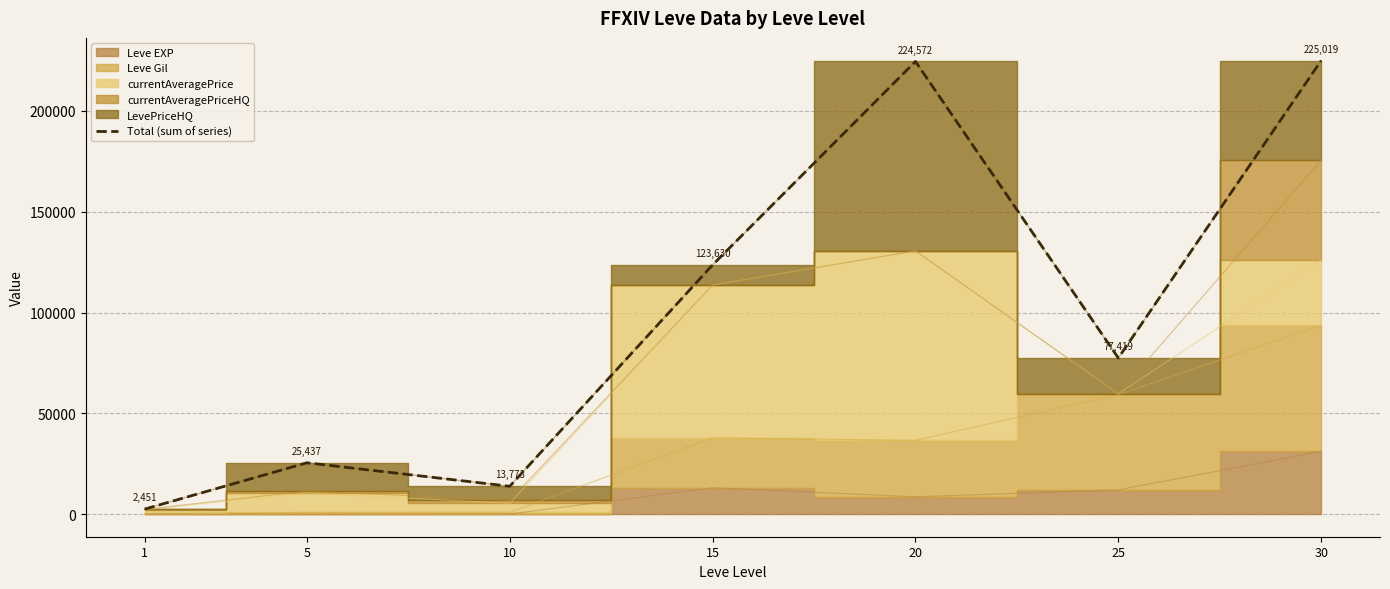

How many data points are above 77419?

3